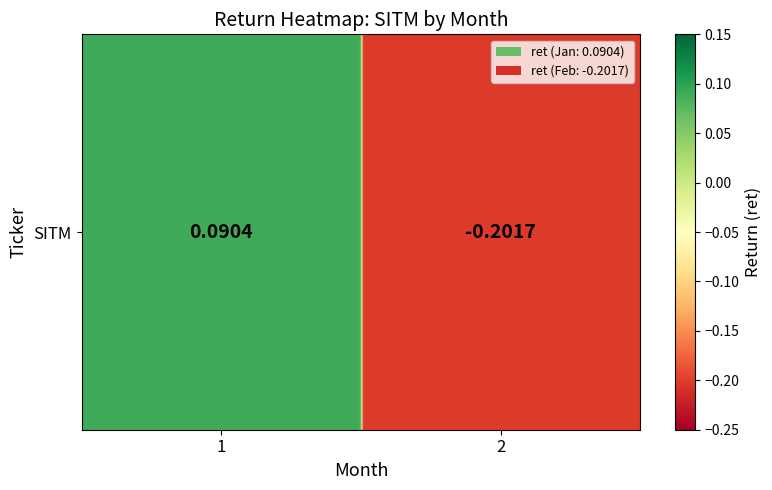

The value at 1 is 0.1. True or false?

True